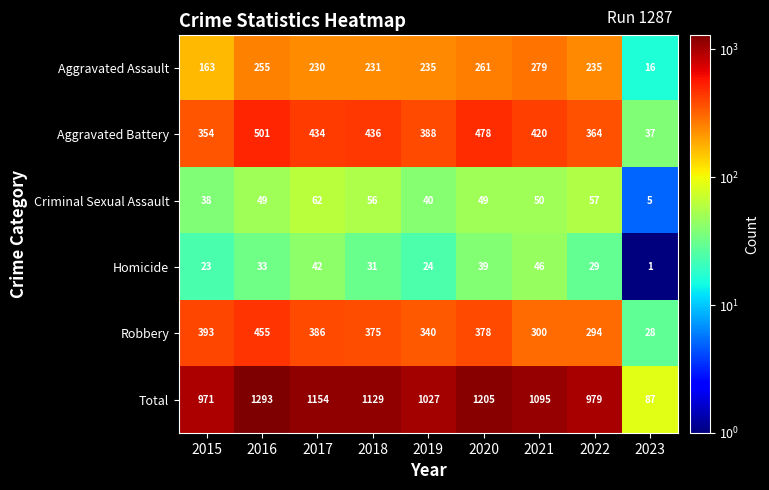

At which category does the chart reach its peak across all series?

2016